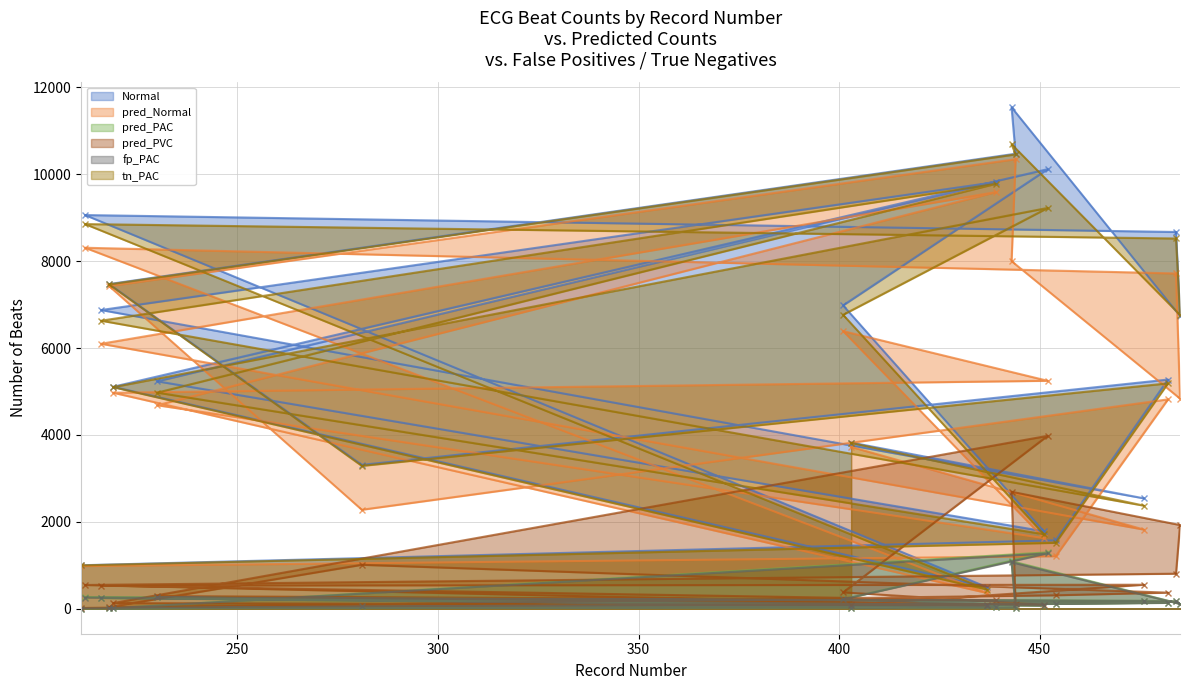

What is the label of the 13th point from the right?

485